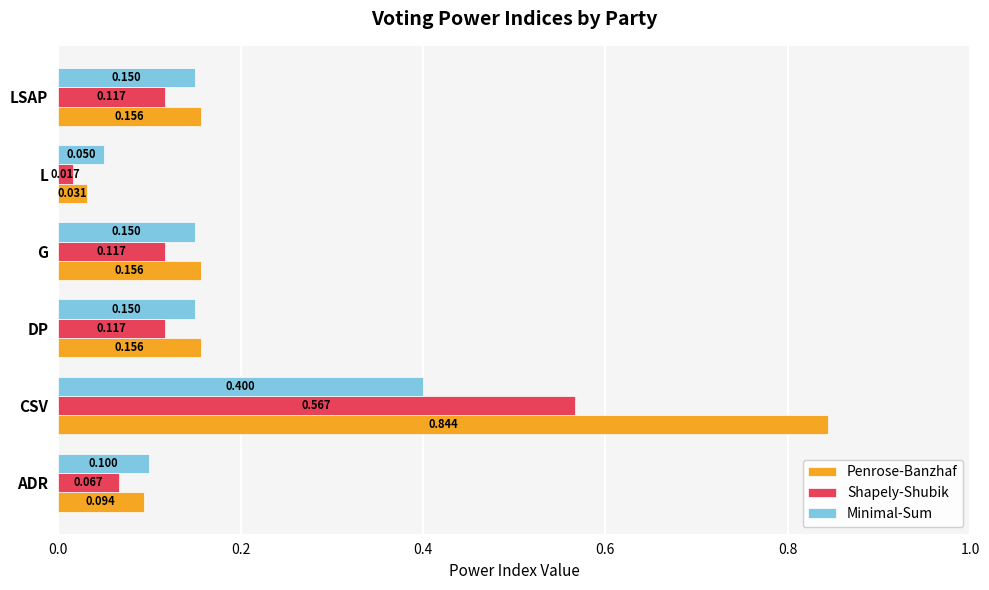

Which series has the largest range (max minus min)?

Penrose-Banzhaf